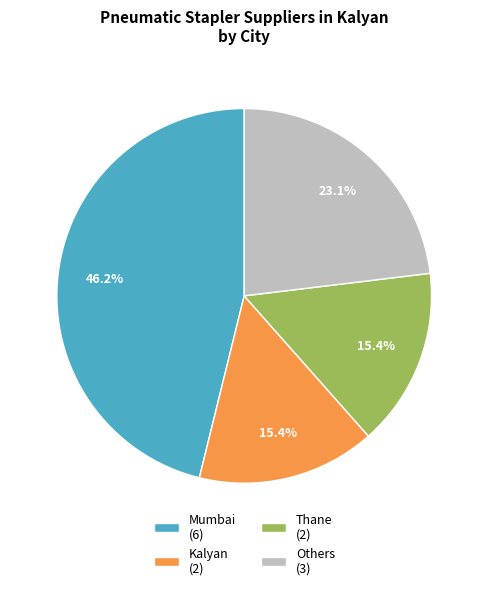

What is the ratio of the value at Mumbai (6) to the value at Others (3)?

2.0